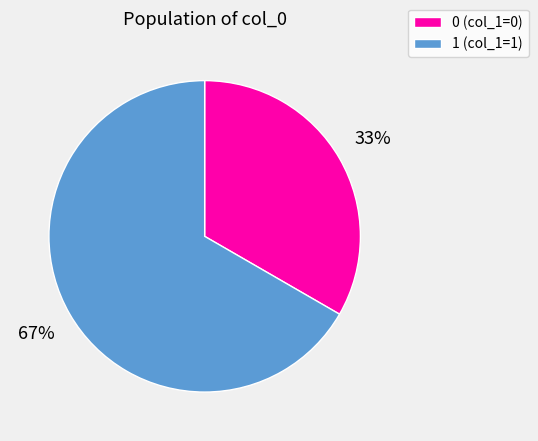

Do 1 (col_1=1) and 0 (col_1=0) together represent more than half of the pie?

Yes